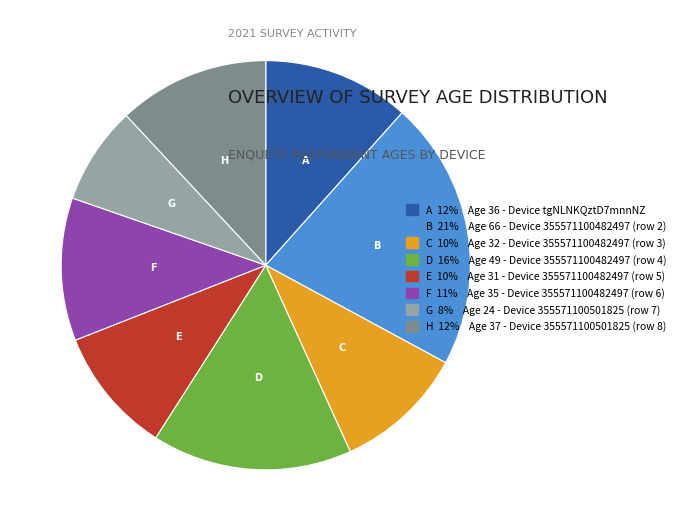

The D 16% Age 49 - Device 355571100482497 (row 4) slice represents 21% of the pie. True or false?

False